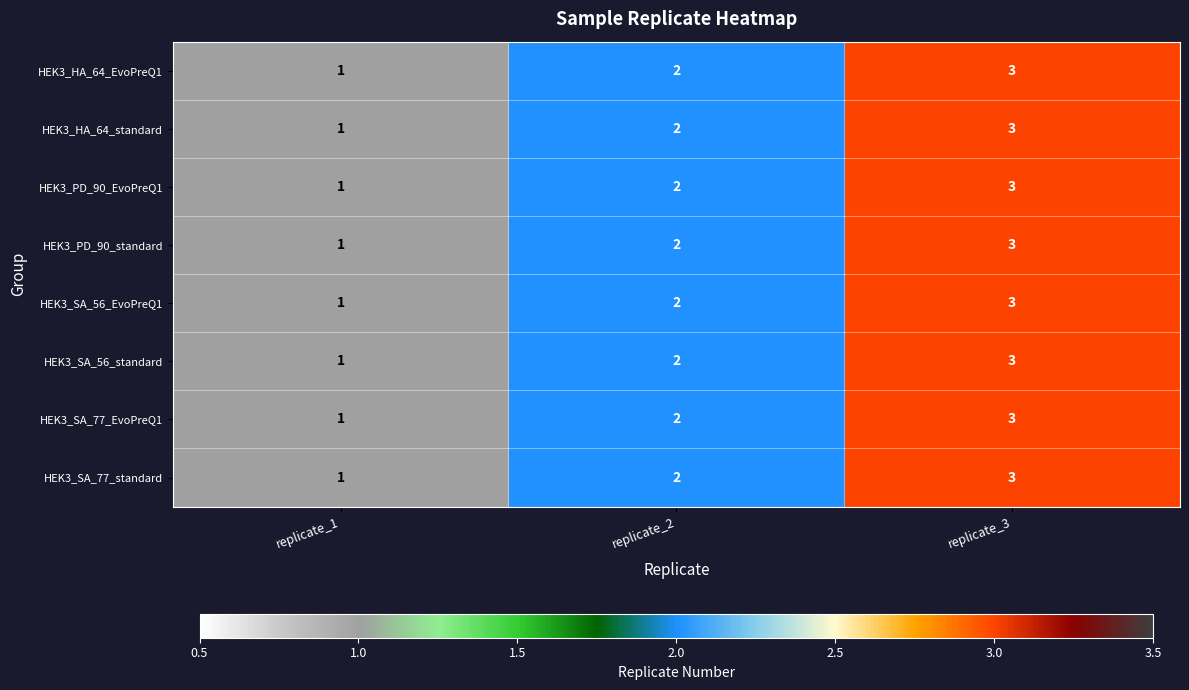

The value of HEK3_SA_77_standard at replicate_3 is 3. True or false?

True